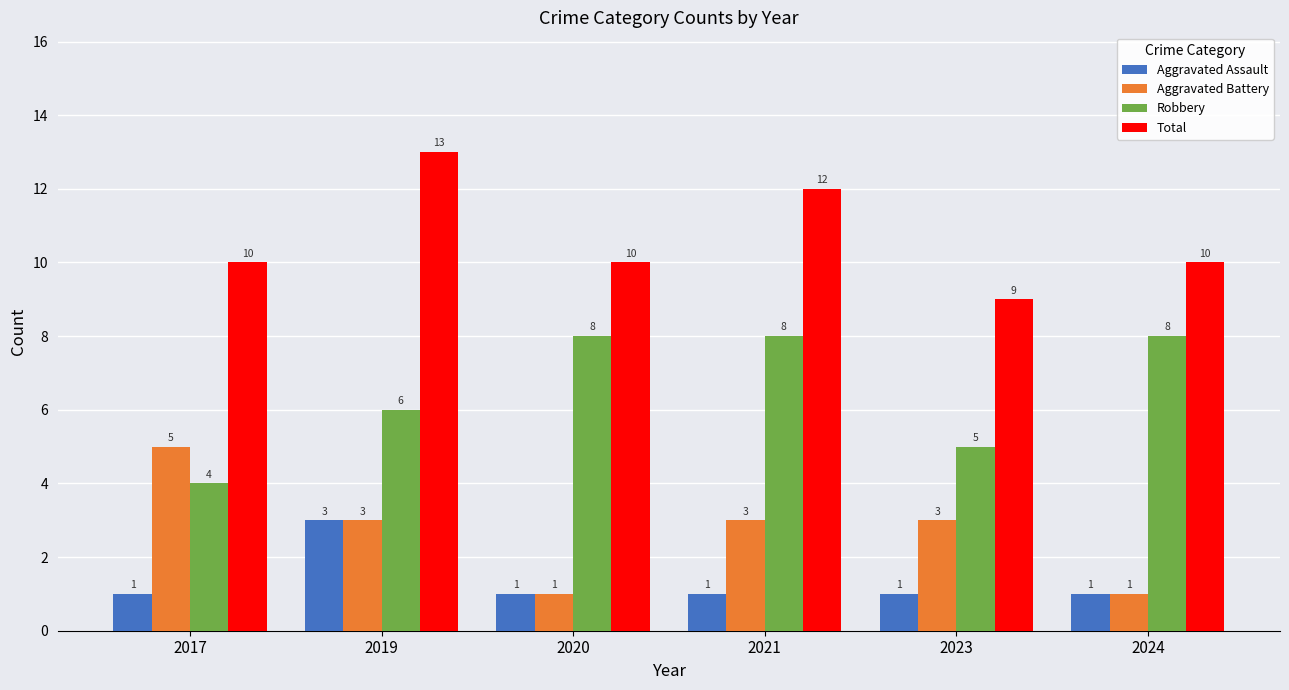

What is the total value across all series at 2020?

20